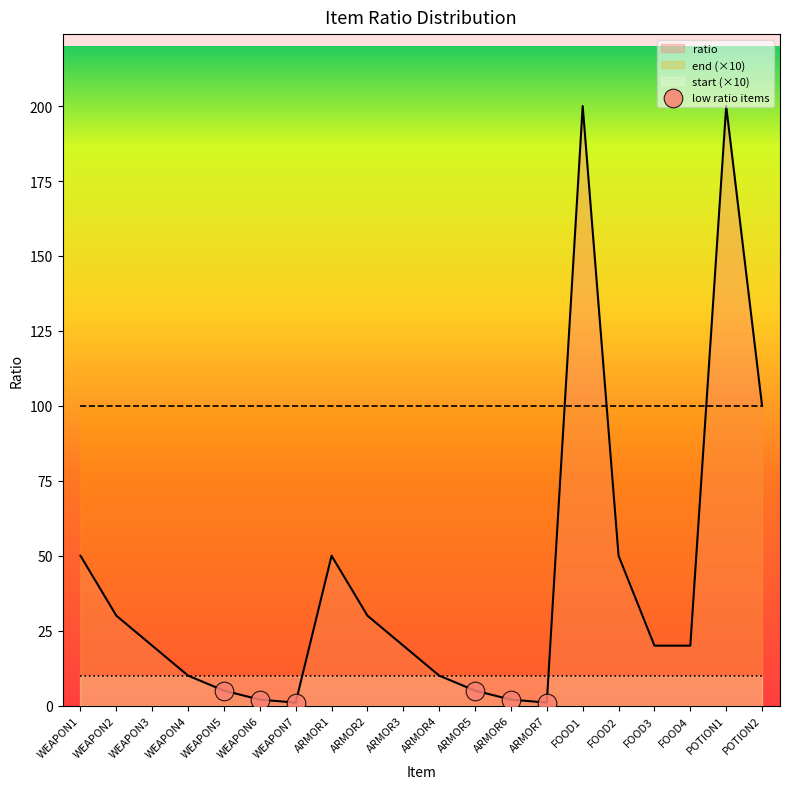

Is it true that ratio equals 5 at WEAPON5?

True